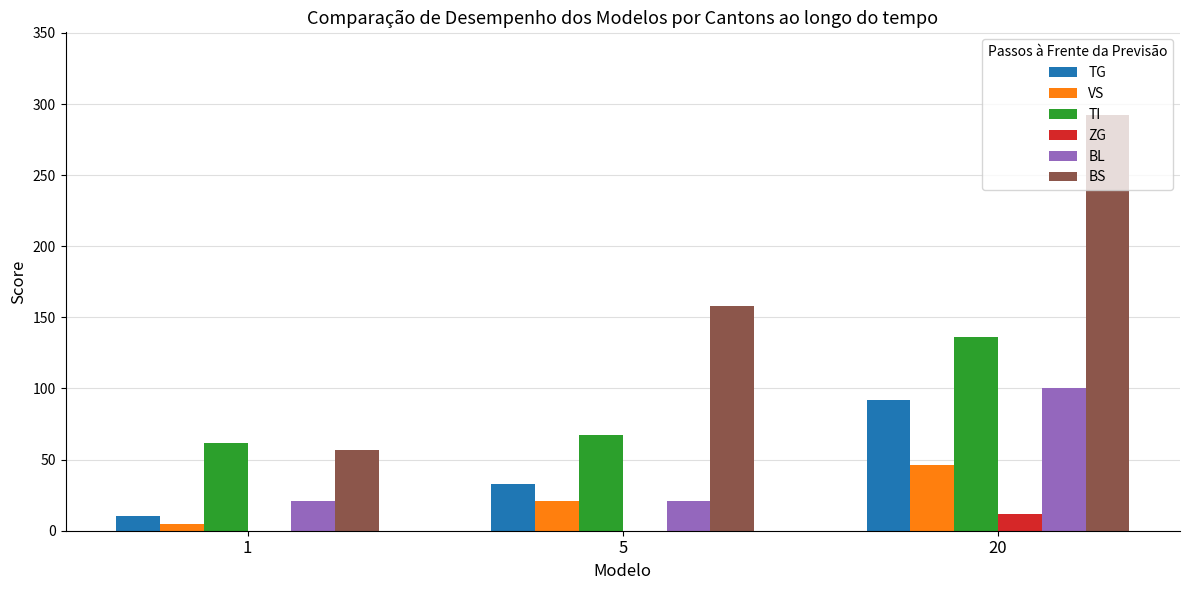

Does the chart contain stacked bars?

No